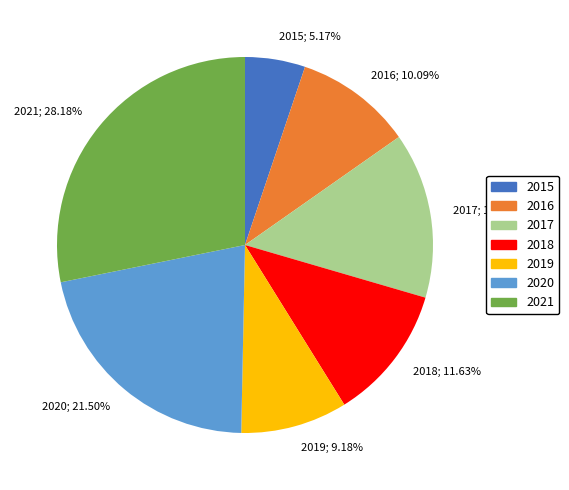

Which category has the biggest portion of the pie?

2021